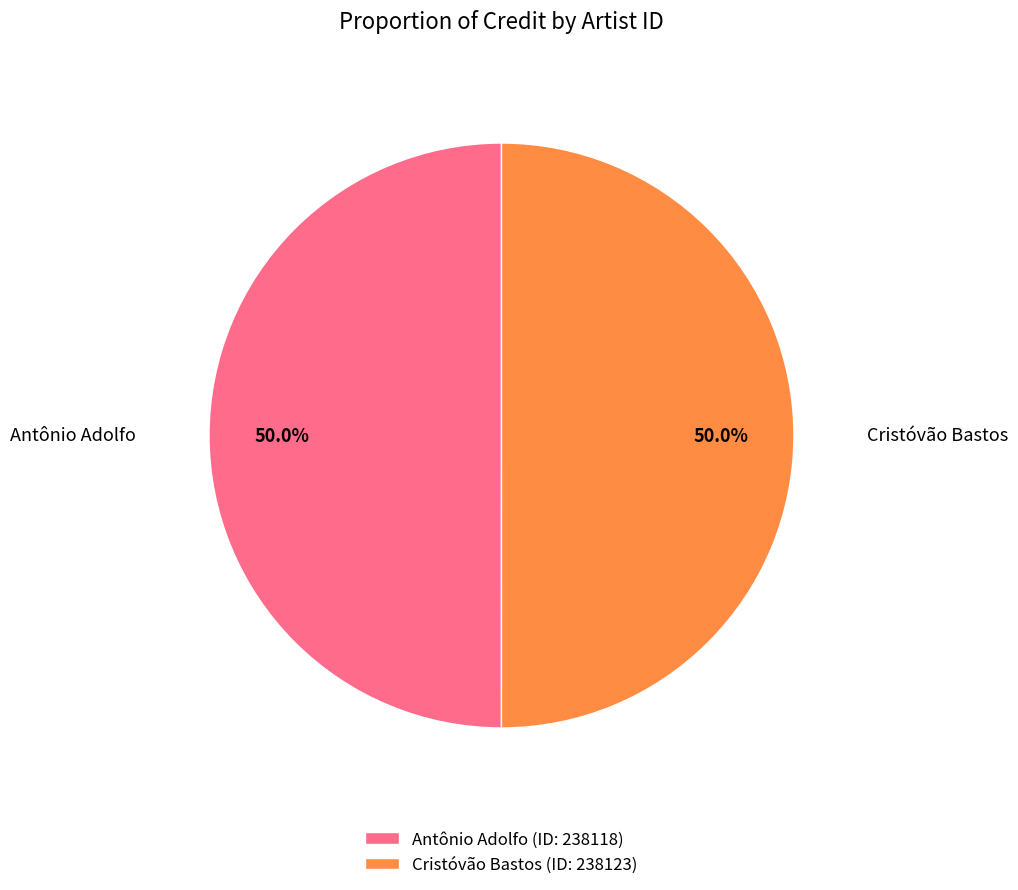

What is the ratio of the value at Antônio Adolfo (ID: 238118) to the value at Cristóvão Bastos (ID: 238123)?

1.0